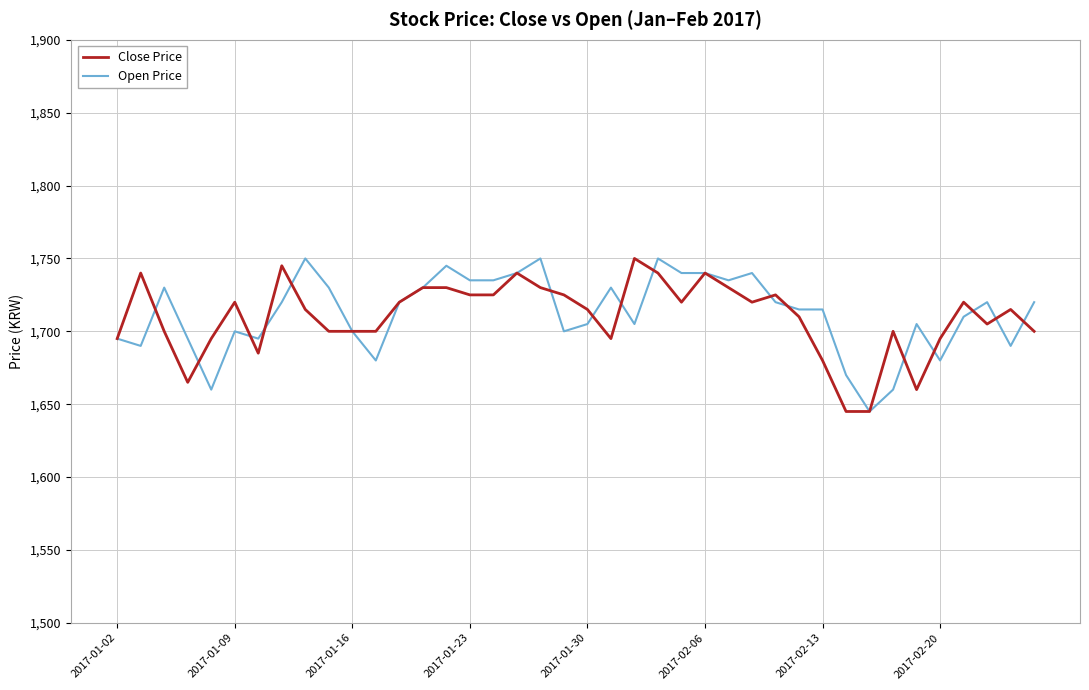

What is the maximum value shown in the chart?

1750